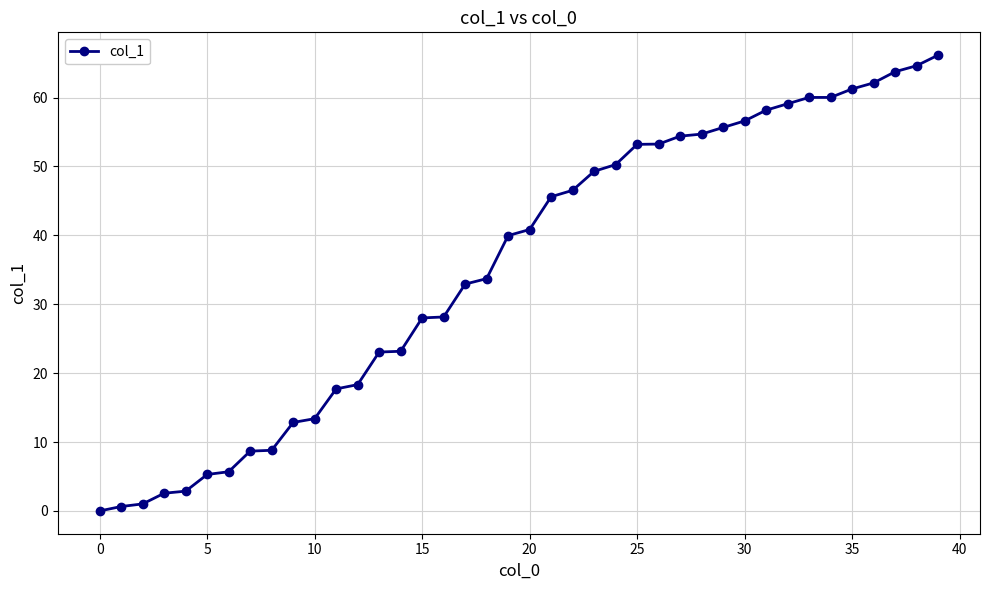

What is the difference between the second highest and second lowest values?

64.0